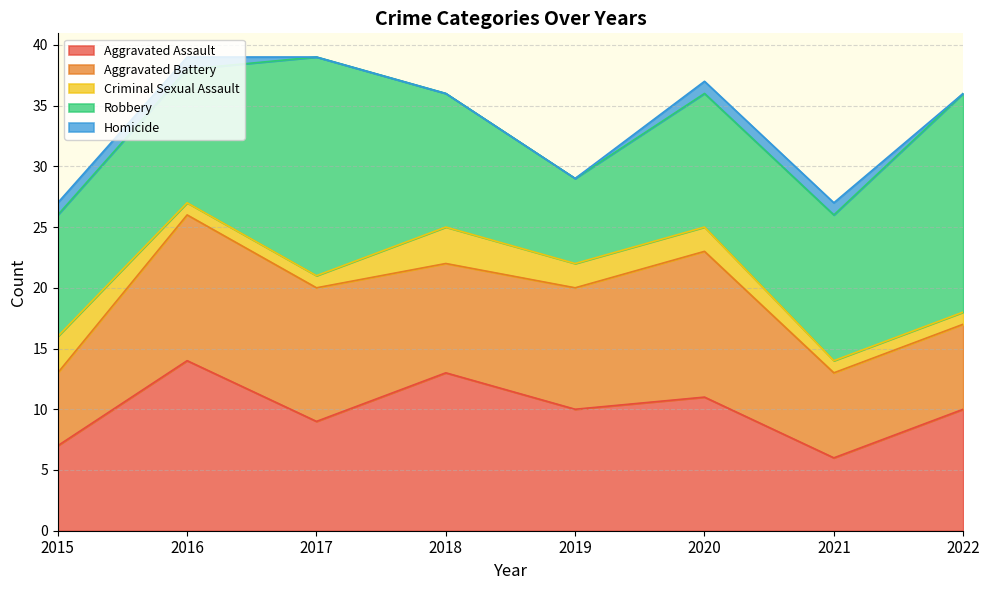

How many data points in Aggravated Assault are less than 10?

3